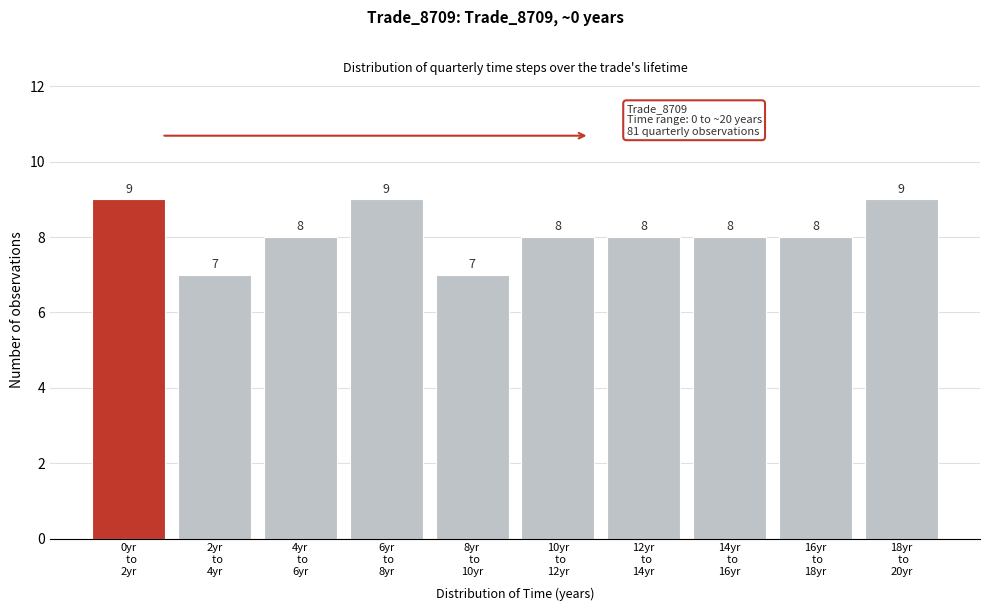

Reading left to right, transcribe all the data shown in this chart.

9	7	8	9	7	8	8	8	8	9